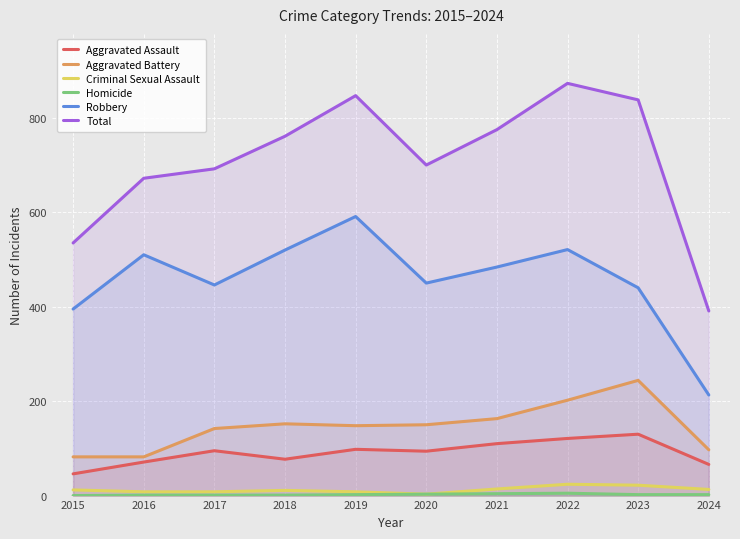

What is the difference between the Homicide values at 2018 and 2022?

4